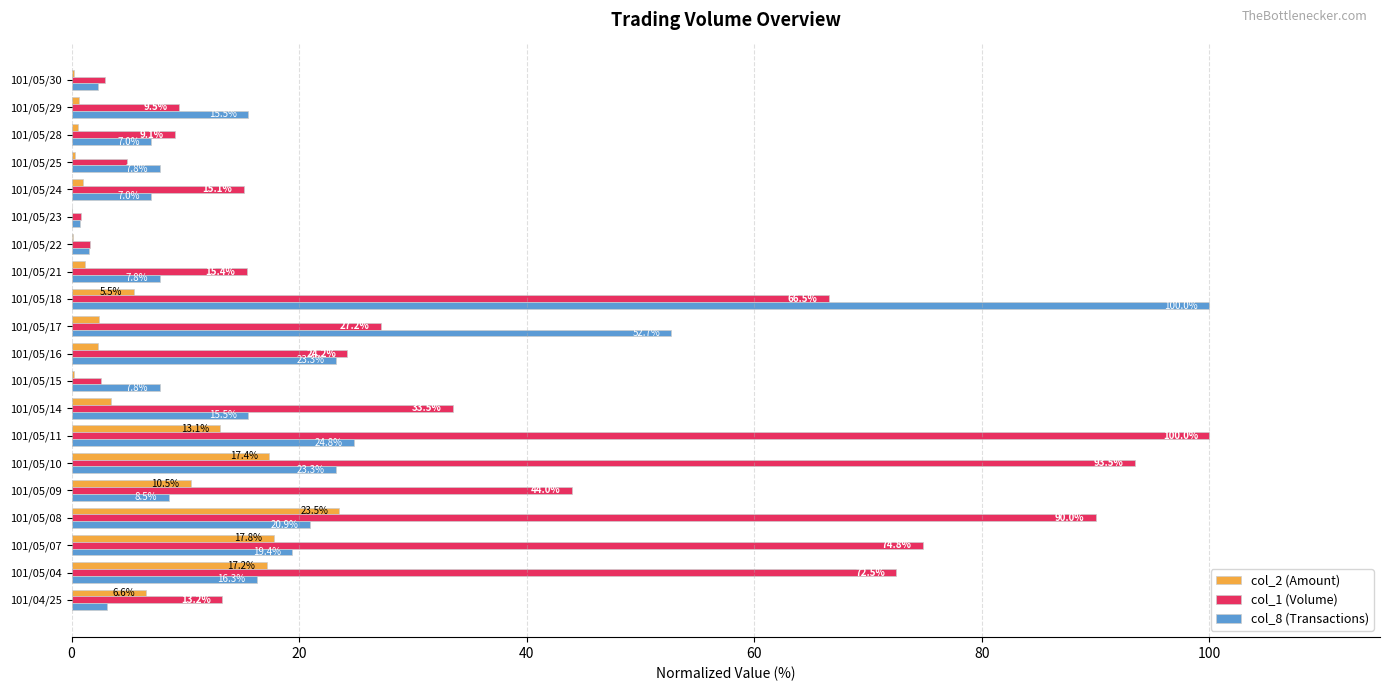

Is it true that col_1 (Volume) equals 20.8 at 101/05/21?

False